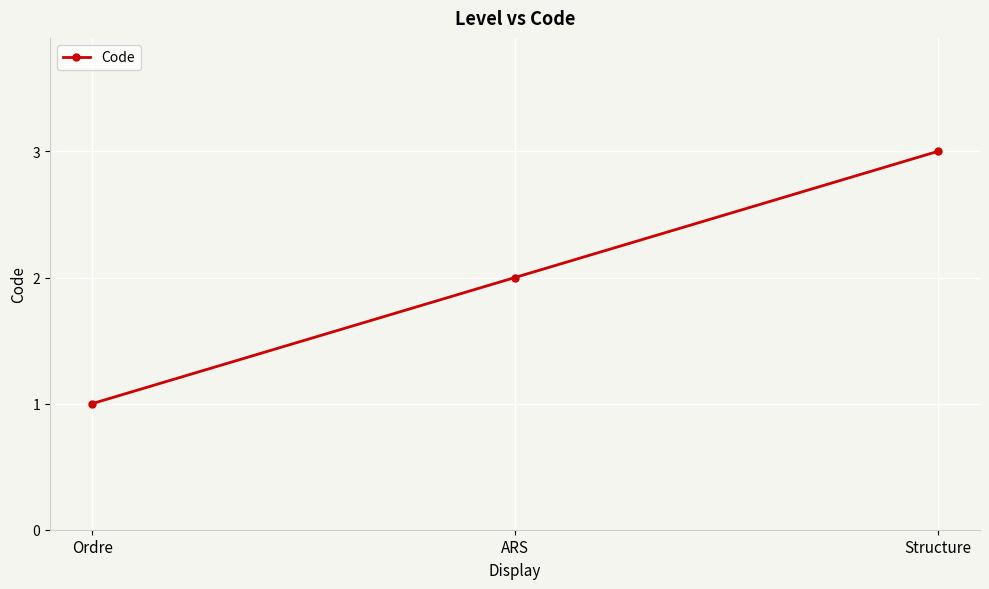

What is the sum of all values?

6